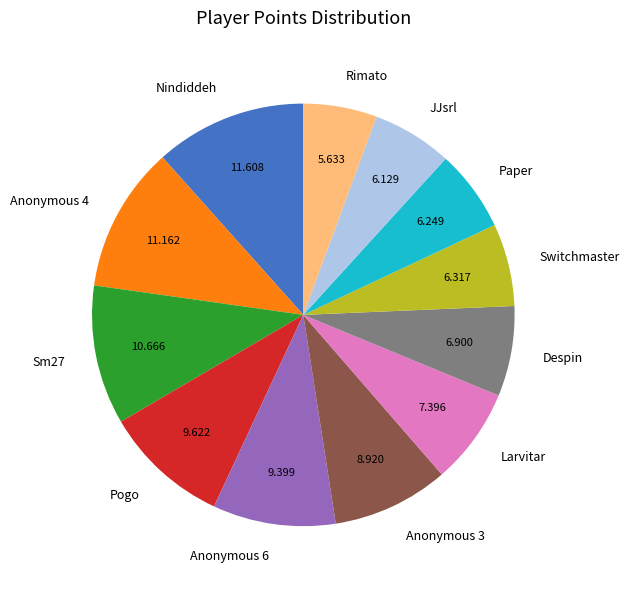

Is the sum of JJsrl and Nindiddeh greater than half?

No